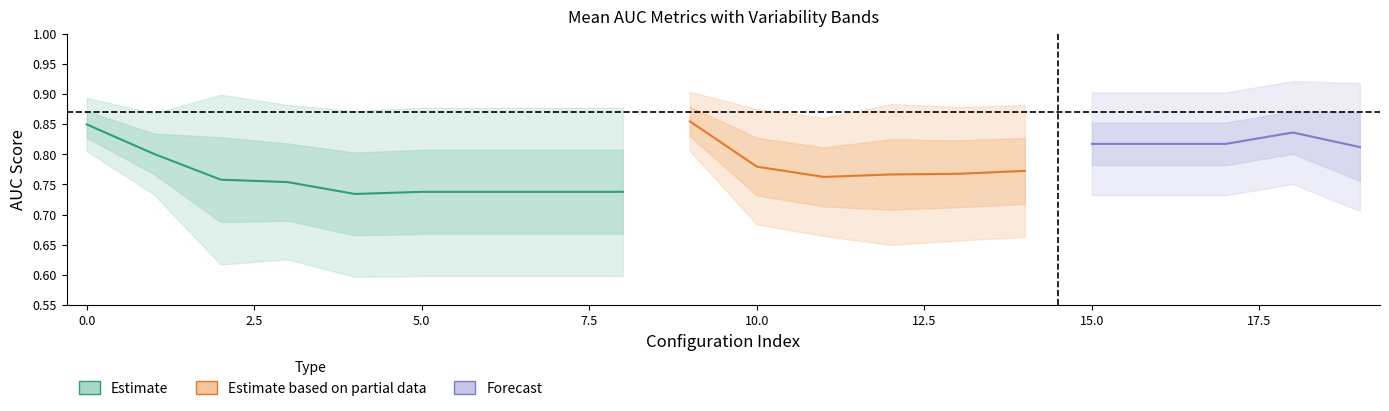

Which has a higher value, 5 or 11?

5